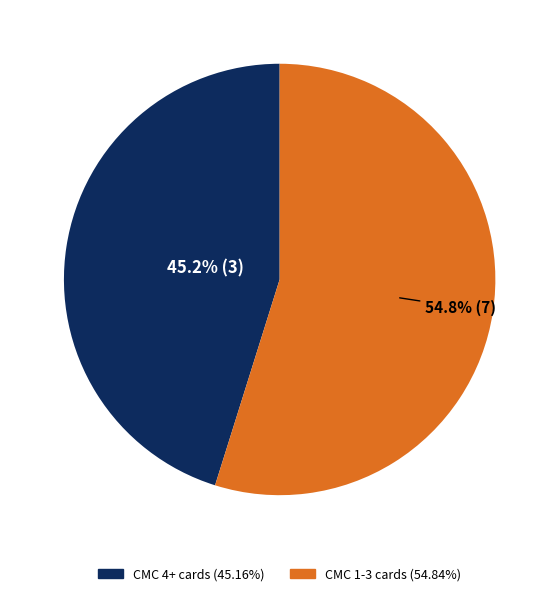

Does any single category account for the majority?

Yes